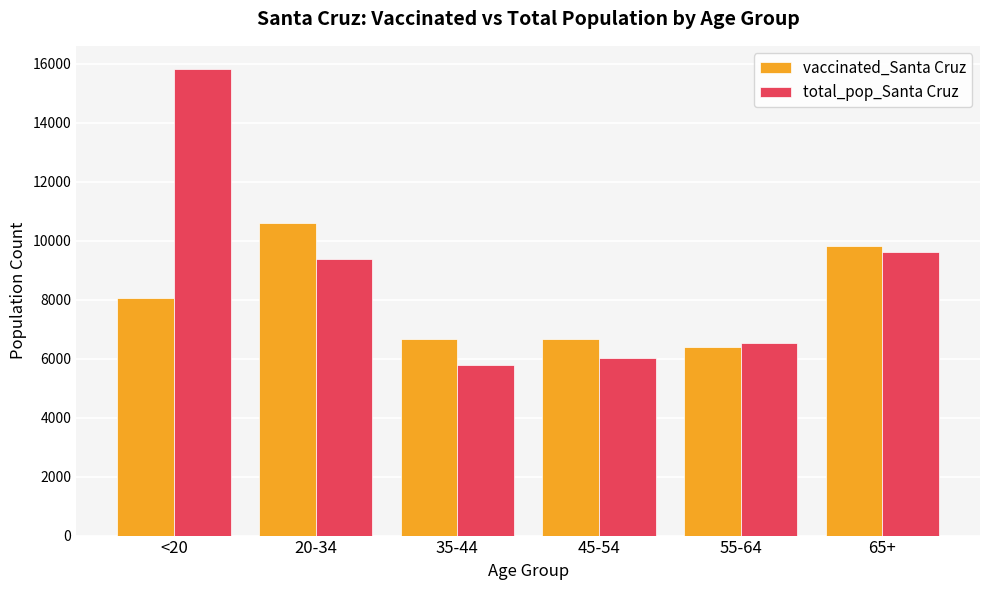

What are all the series names shown in the legend?

vaccinated_Santa Cruz, total_pop_Santa Cruz